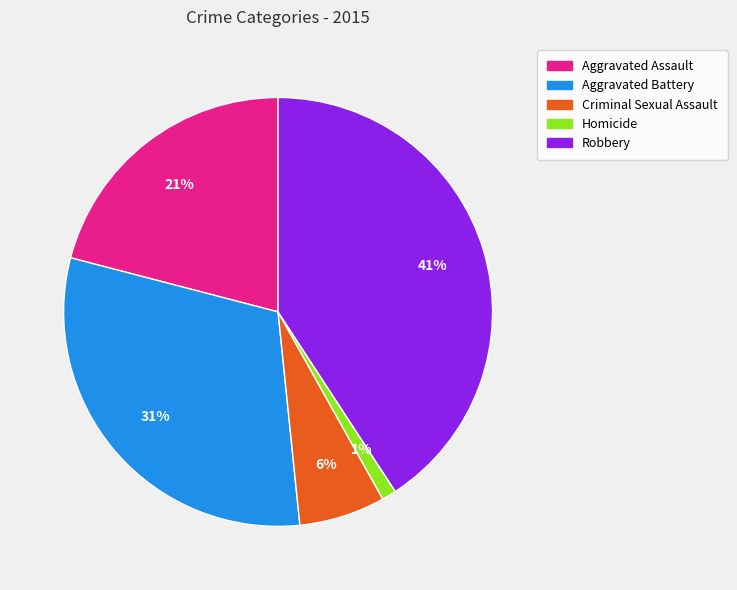

To the nearest percent, what portion does Criminal Sexual Assault represent?

6%